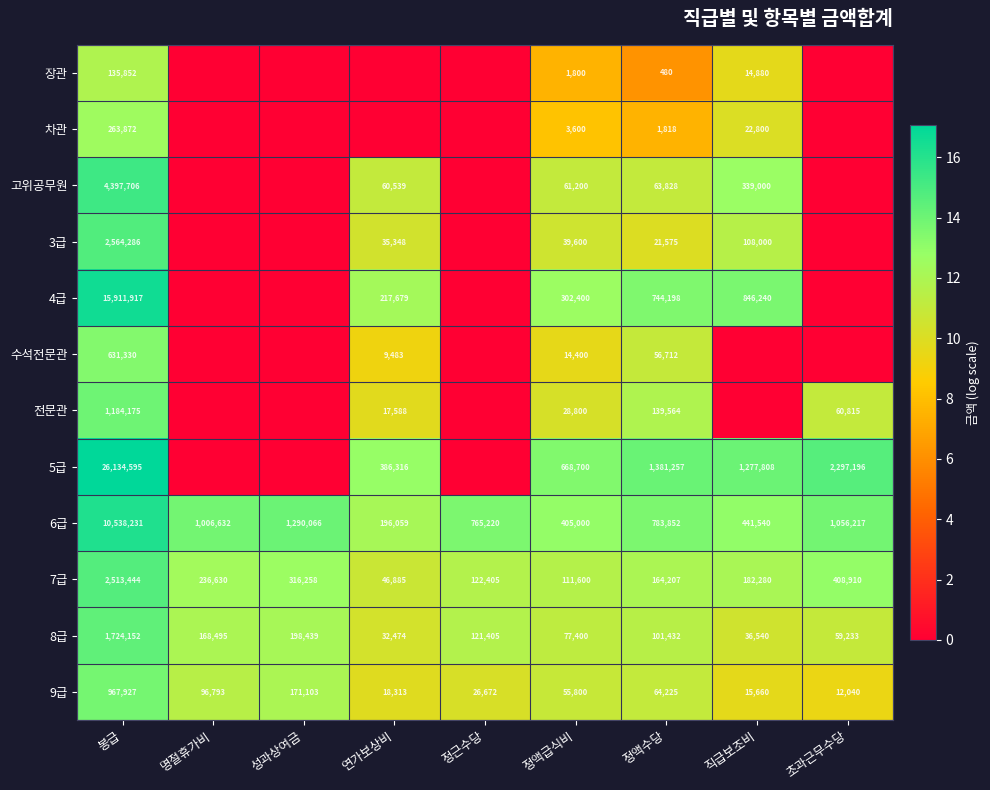

Is it true that 4급 equals 145582 at 정액급식비?

False